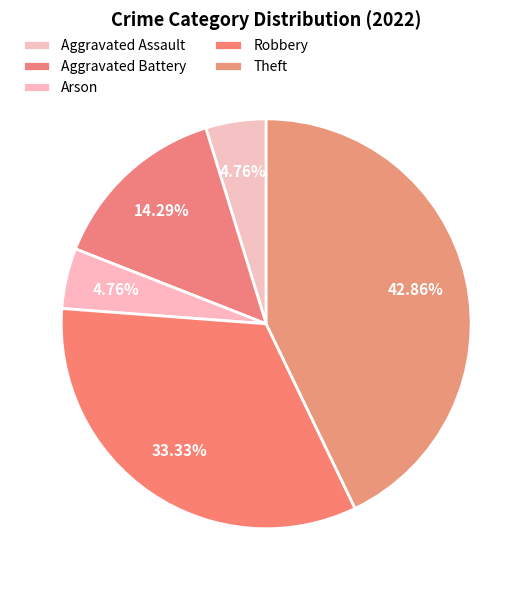

Rank the categories by value from lowest to highest.

Aggravated Assault, Arson, Aggravated Battery, Robbery, Theft